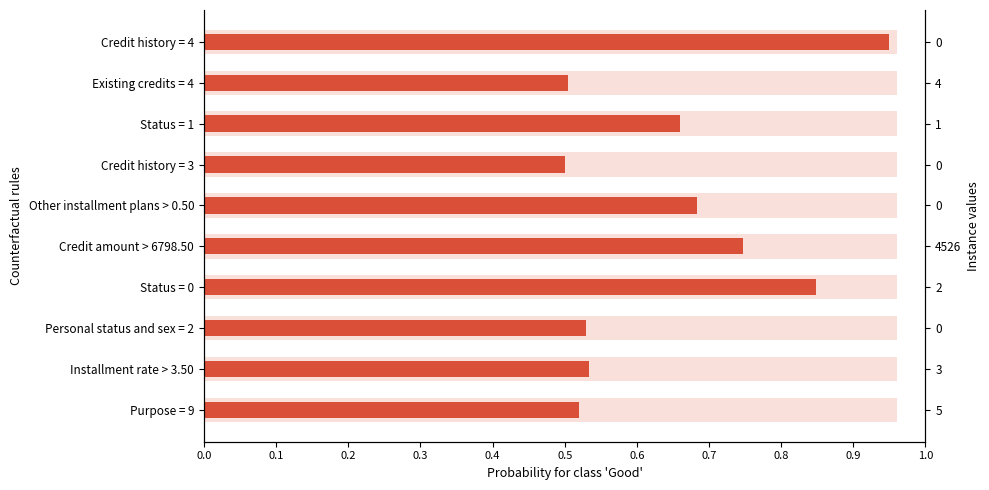

Count the number of data series in this chart.

1